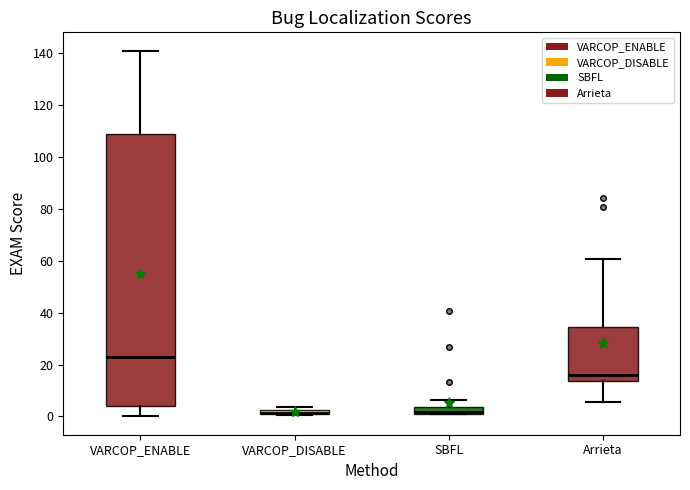

Which box is the tallest, from its lower edge to its upper edge?

VARCOP_ENABLE